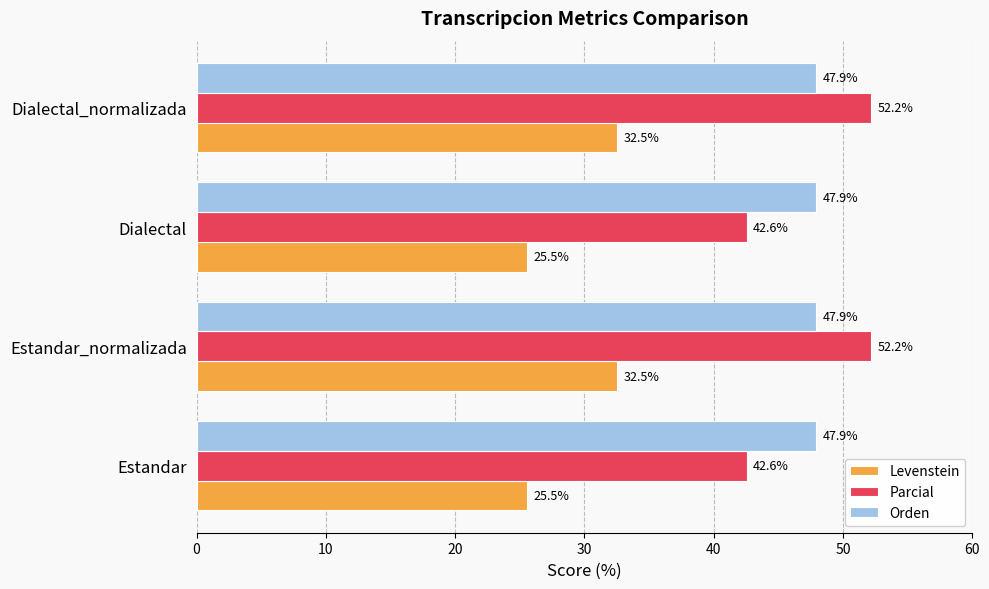

How many data points does each series have?

4